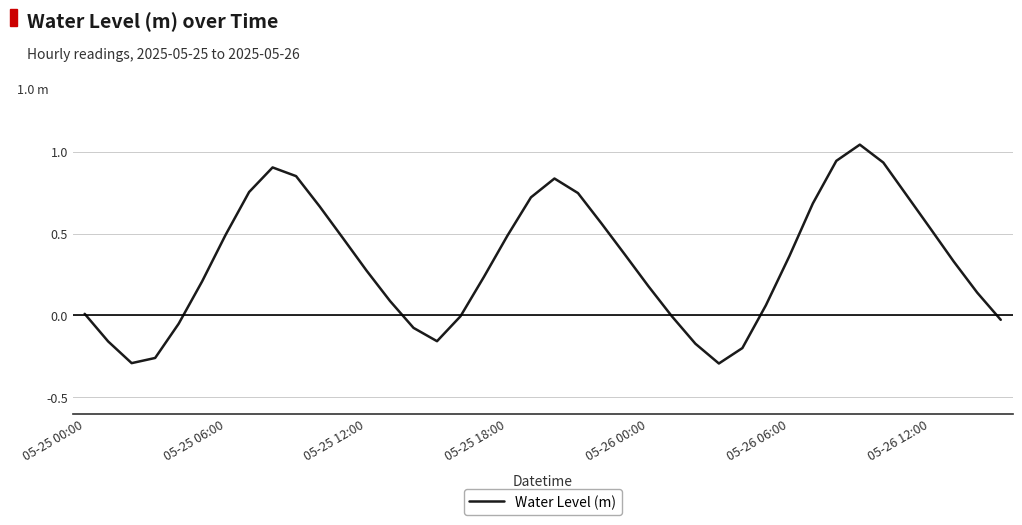

Is this an area chart (filled region under the line)?

No